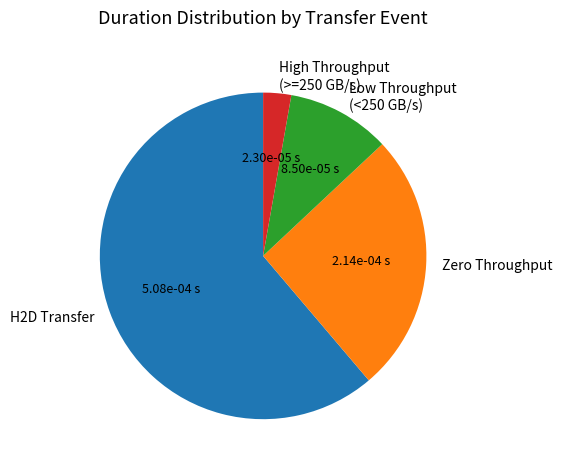

Which category has the biggest portion of the pie?

H2D Transfer